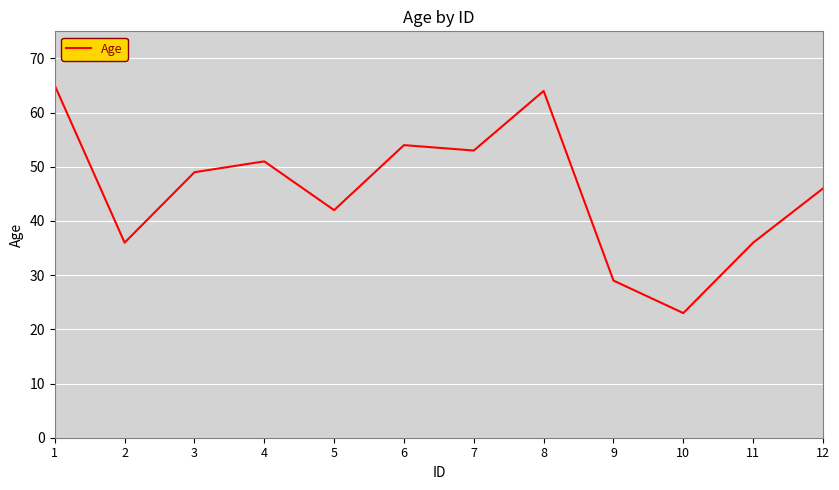

Is this an area chart (filled region under the line)?

No